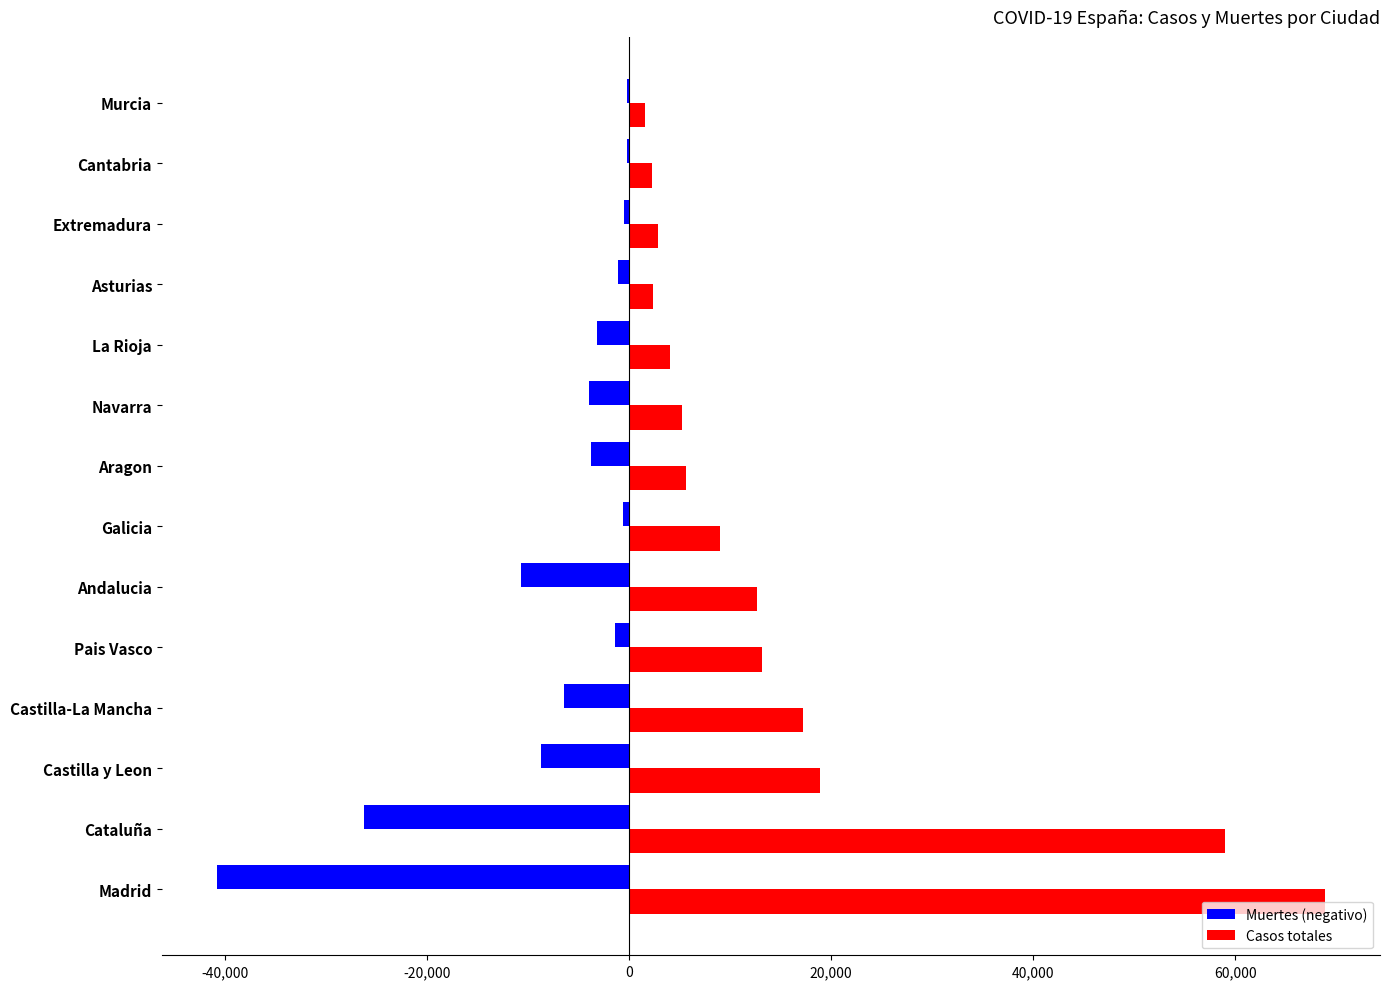

What is the maximum value shown in the chart?

68852